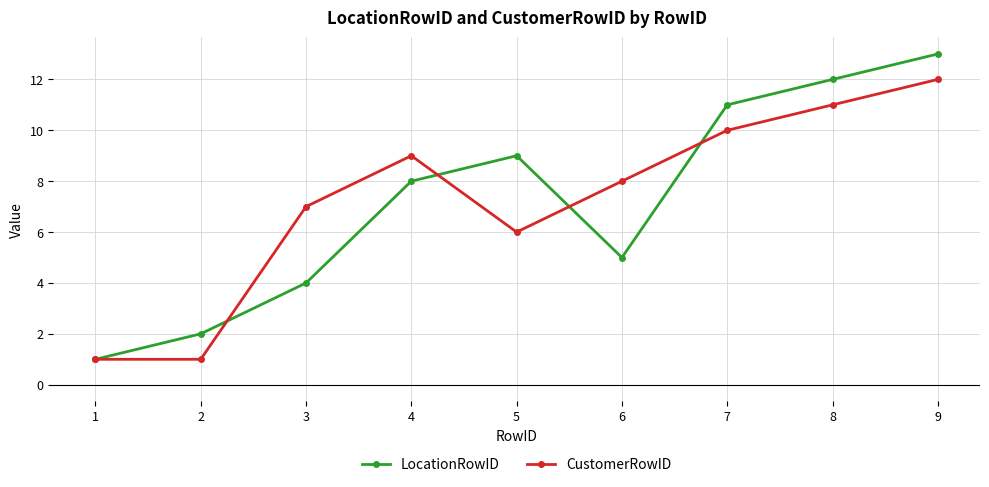

Is it true that LocationRowID equals 11 at 7?

True